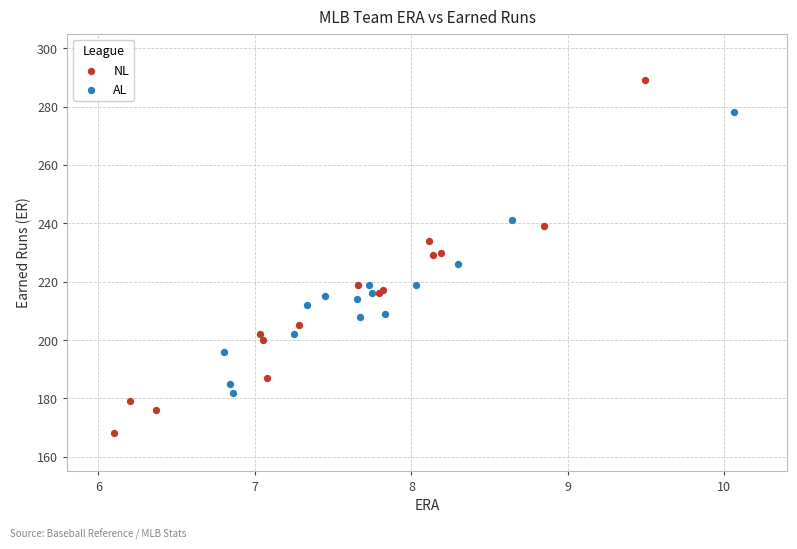

Which series contains the highest Y value?

NL